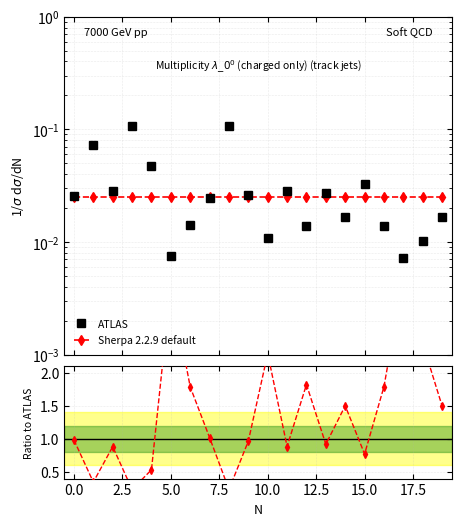

Is it true that ATLAS equals 0.0 at 10?

False